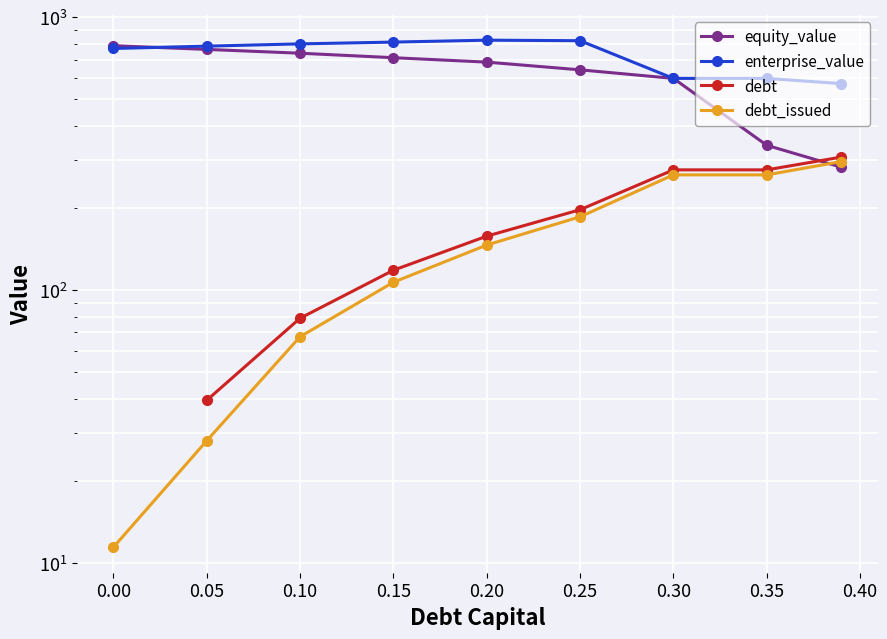

List the series in order of their peak value, highest first.

enterprise_value, equity_value, debt, debt_issued